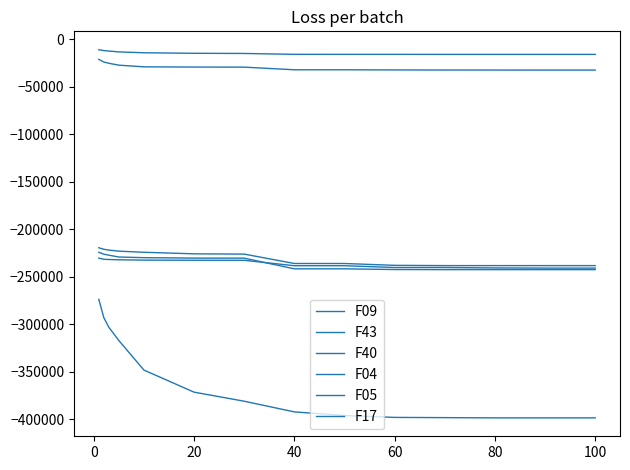

How many lines are shown in the chart?

6